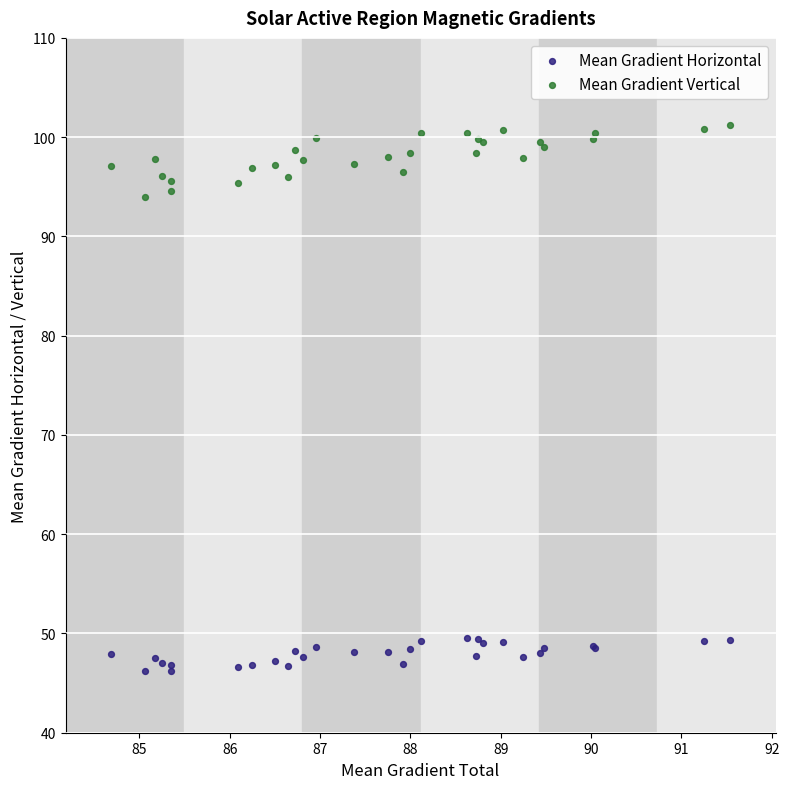

Which series contains the lowest Y value?

Mean Gradient Horizontal